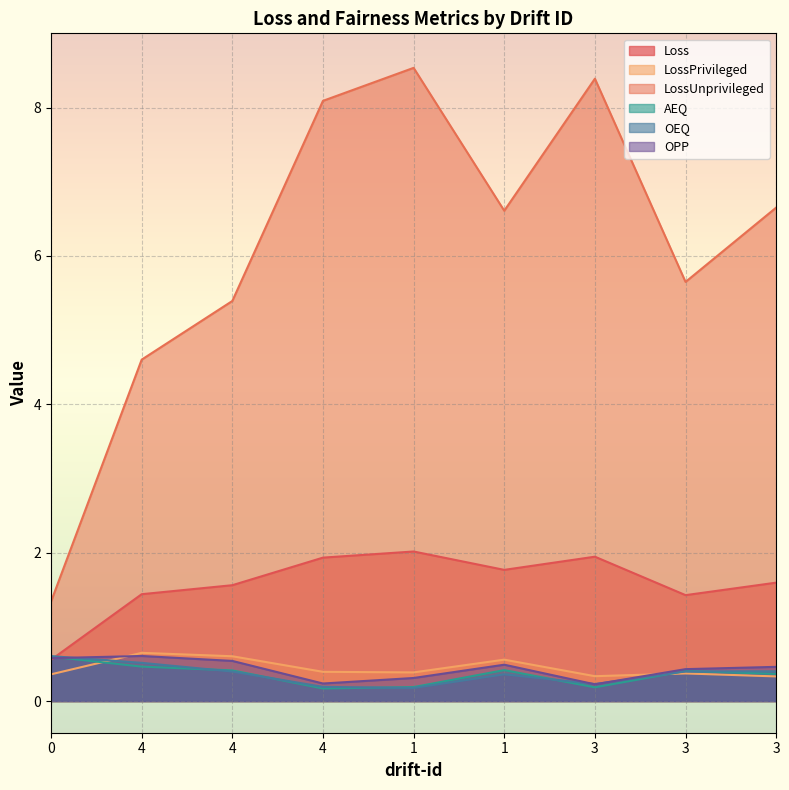

Which series has the largest range (max minus min)?

LossUnprivileged